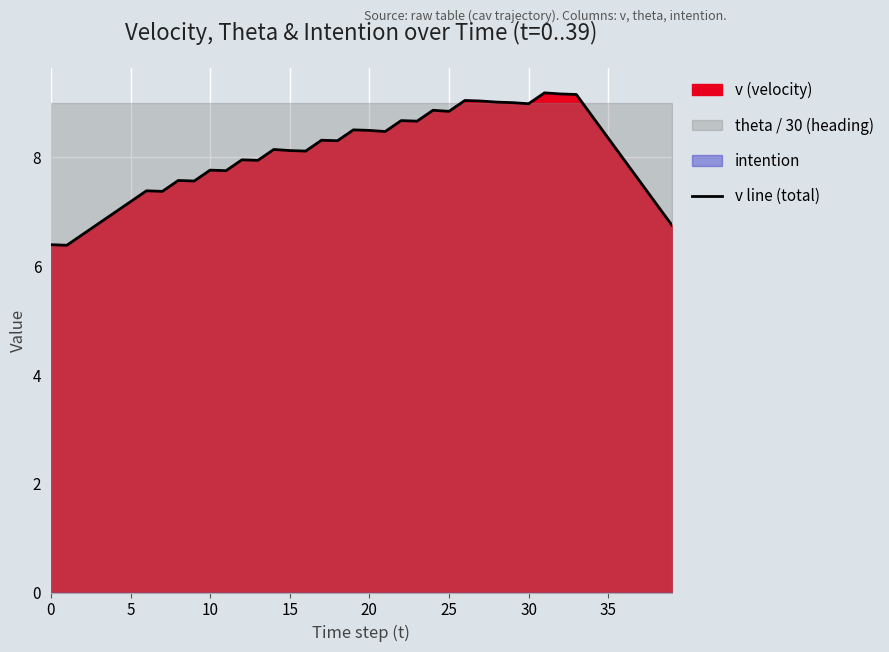

Reading right to left, what are all the values shown in this chart?

6.8	7.2	7.5	8.0	8.3	8.8	9.2	9.2	9.2	9.0	9.0	9.0	9.0	9.0	8.8	8.9	8.7	8.7	8.5	8.5	8.5	8.3	8.3	8.1	8.1	8.1	7.9	8.0	7.8	7.8	7.6	7.6	7.4	7.4	7.2	7.0	6.8	6.6	6.4	6.4